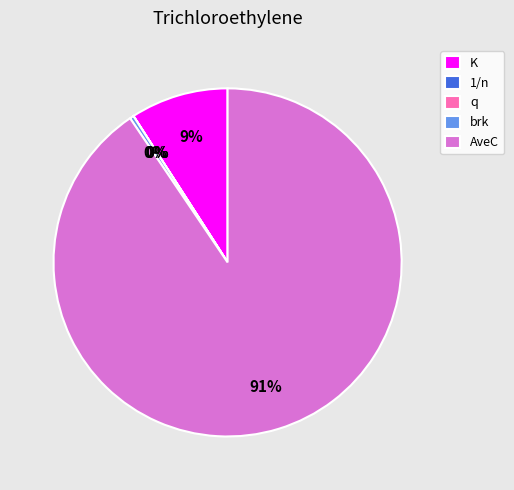

Combined, do K and brk account for over 50%?

No